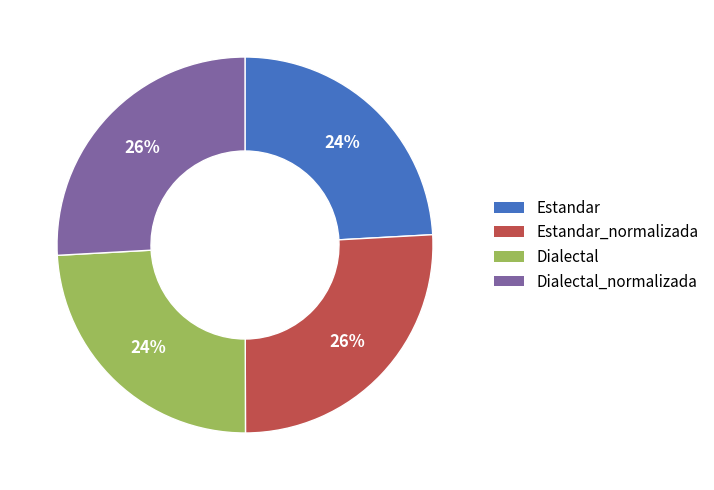

How many segments does this pie chart have?

4